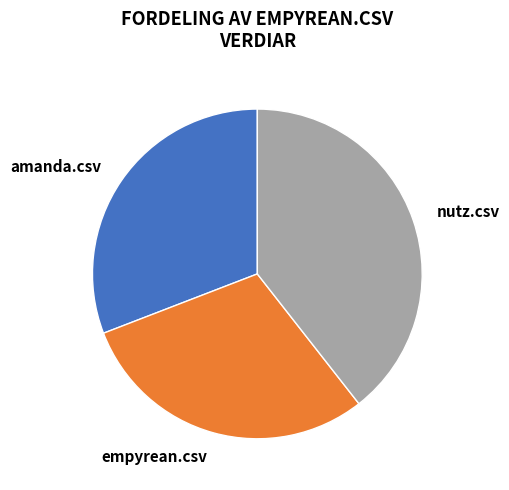

How many slices are in this pie chart?

3